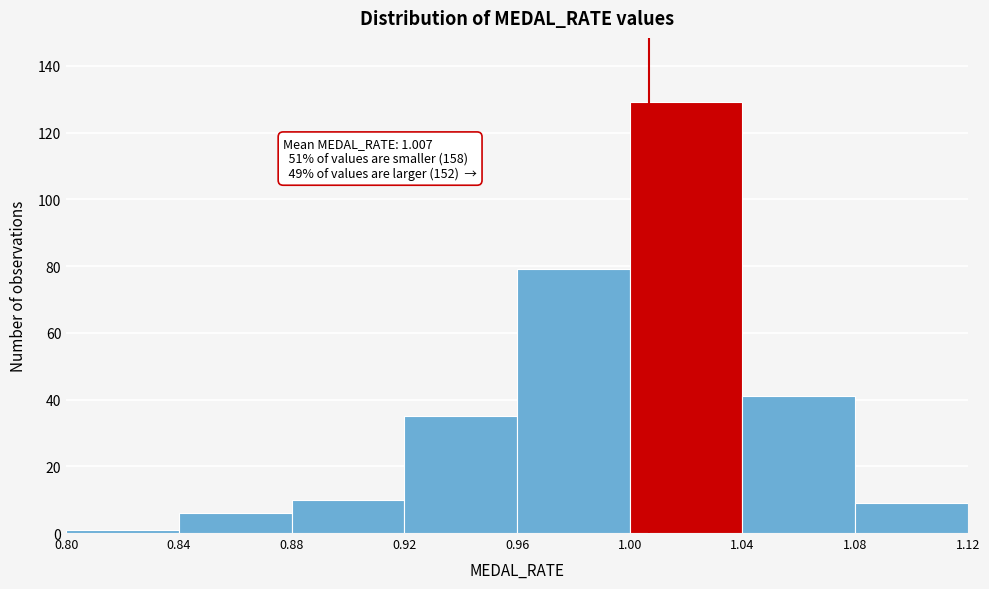

Over which range of the x-axis is the bar tallest?

1.00 to 1.04